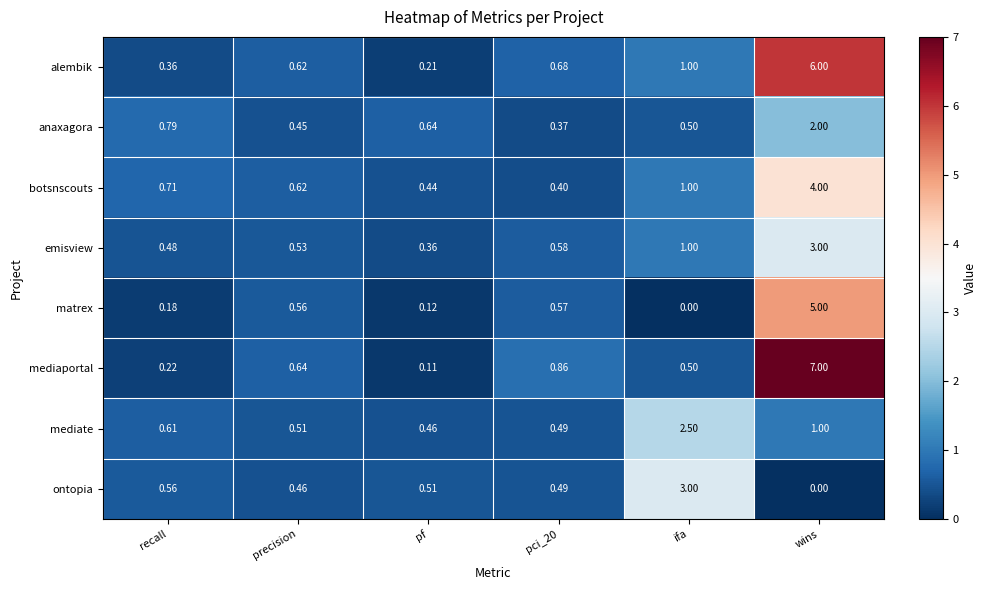

Between precision and wins, which series saw the biggest shift?

mediaportal